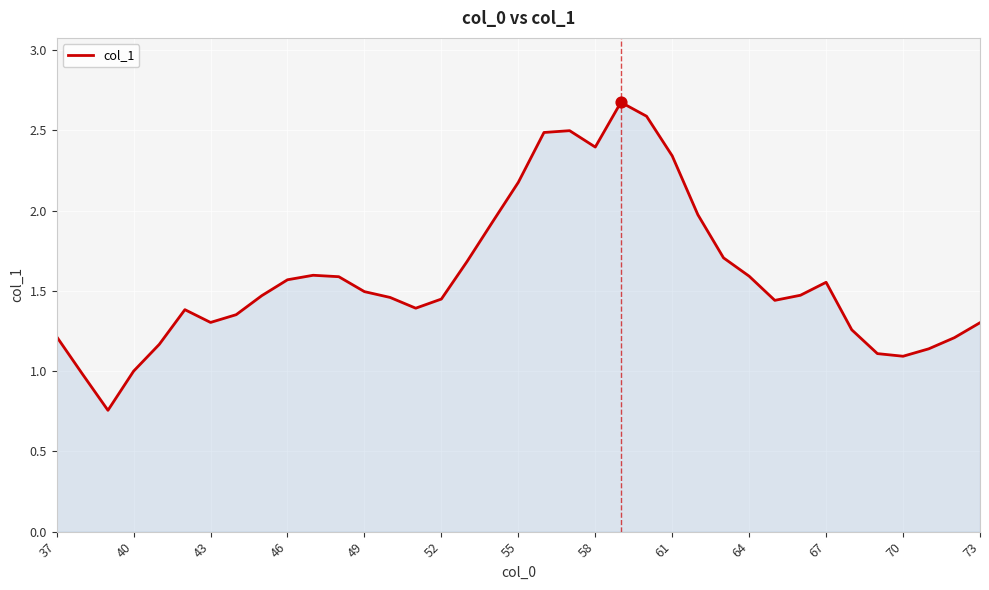

What is the maximum value shown in the chart?

2.7